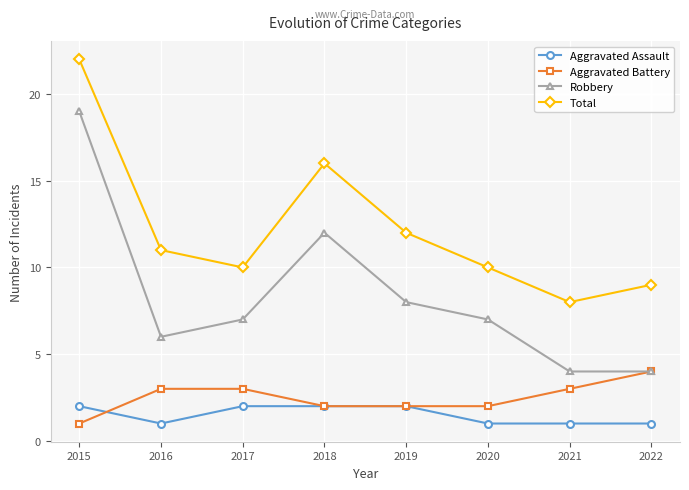

What is the difference between the maximum and minimum values in the Total series?

14